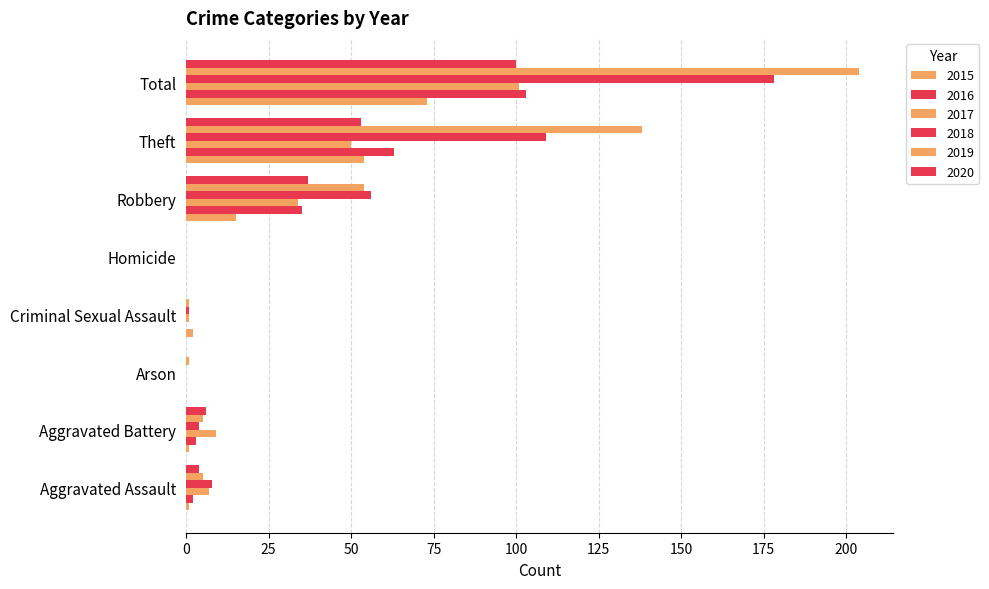

What is the average value of the 2017 series?

25